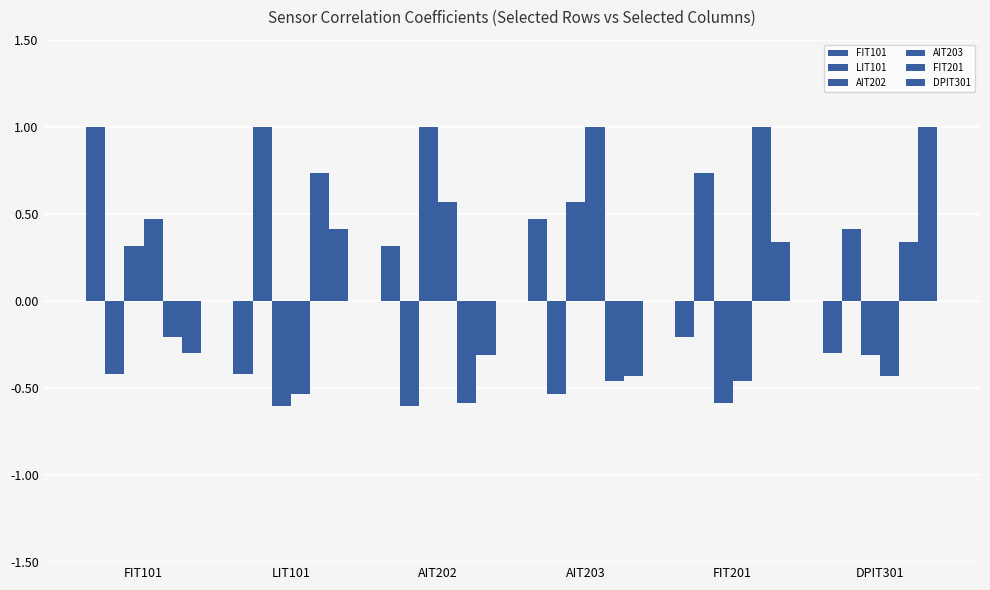

What is the label of the 2nd bar from the left?

LIT101